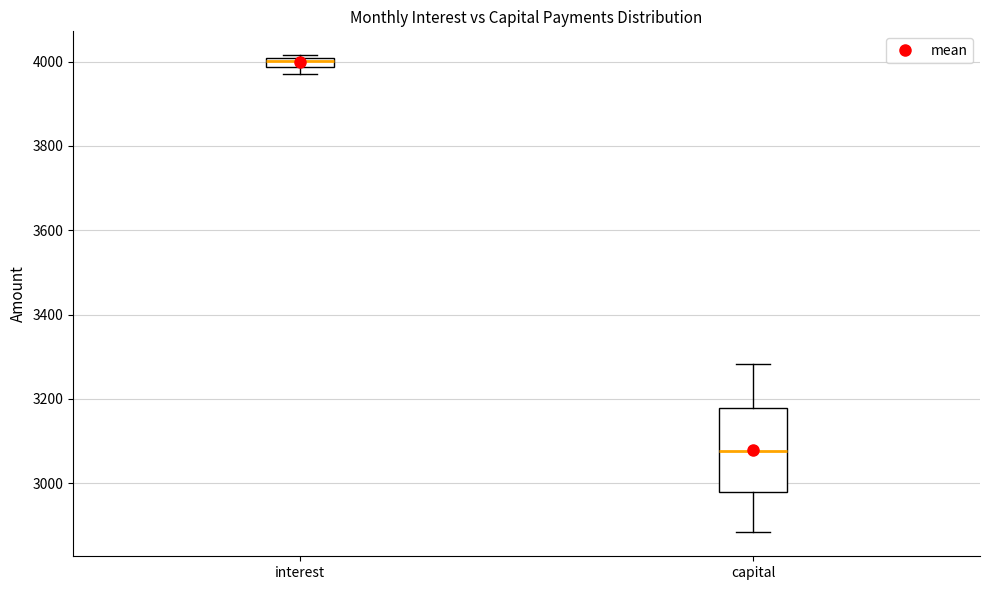

Which box is the tallest, from its lower edge to its upper edge?

capital